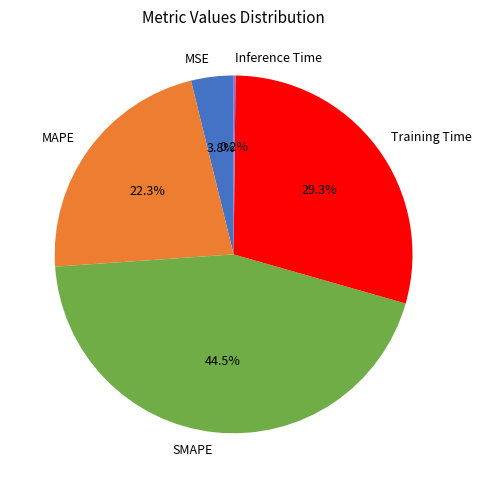

Is MSE the majority of the pie?

No